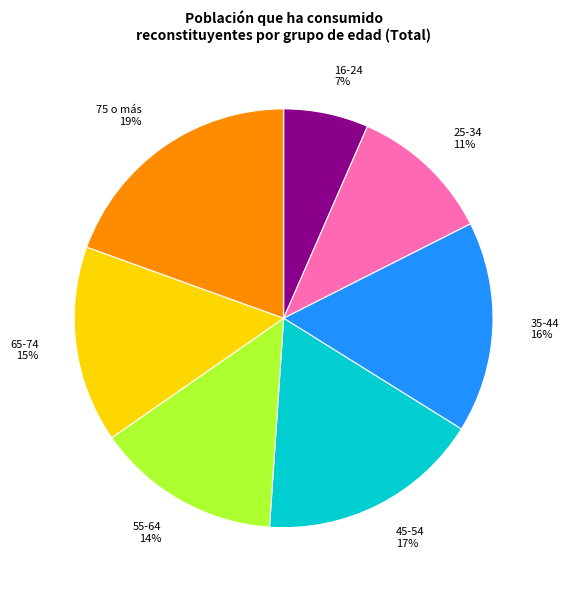

Which has a higher value, 75 o más or 35-44?

75 o más